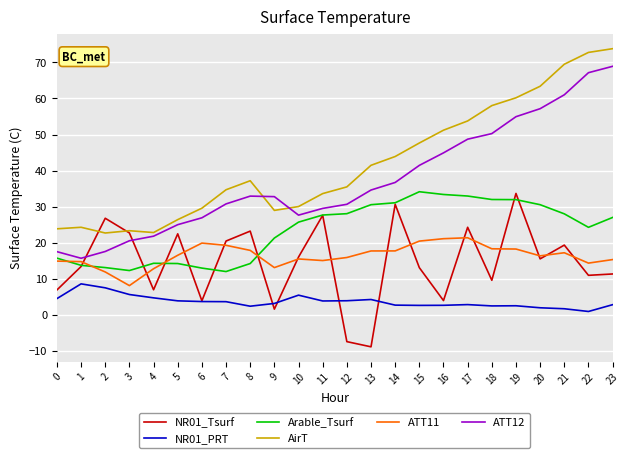

True or false: Arable_Tsurf and NR01_PRT intersect in this chart.

False